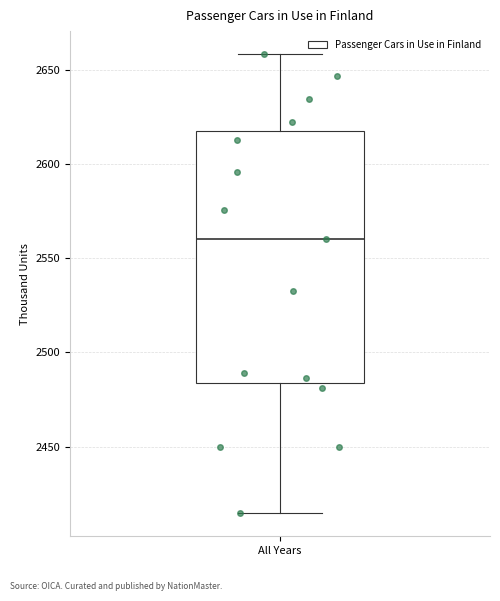

Transcribe this box plot: give where the median line is, the range the box spans, and where the two whiskers end, as read against the y-axis. The values are not printed on the chart, so give them approximately, as read against the axis.

median 2560, box 2485 to 2620, whiskers 2415 to 2660